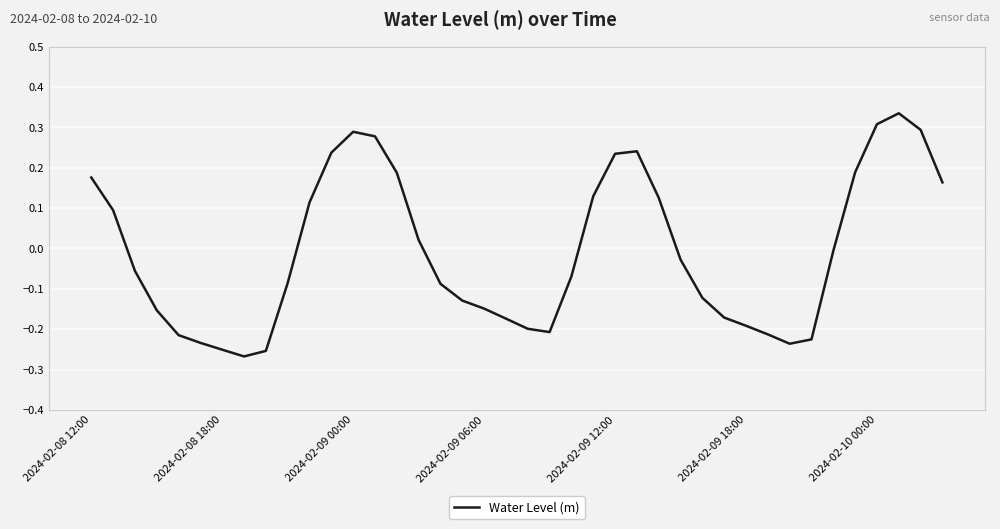

Where does the data first go above 0?

2024-02-08 12:00